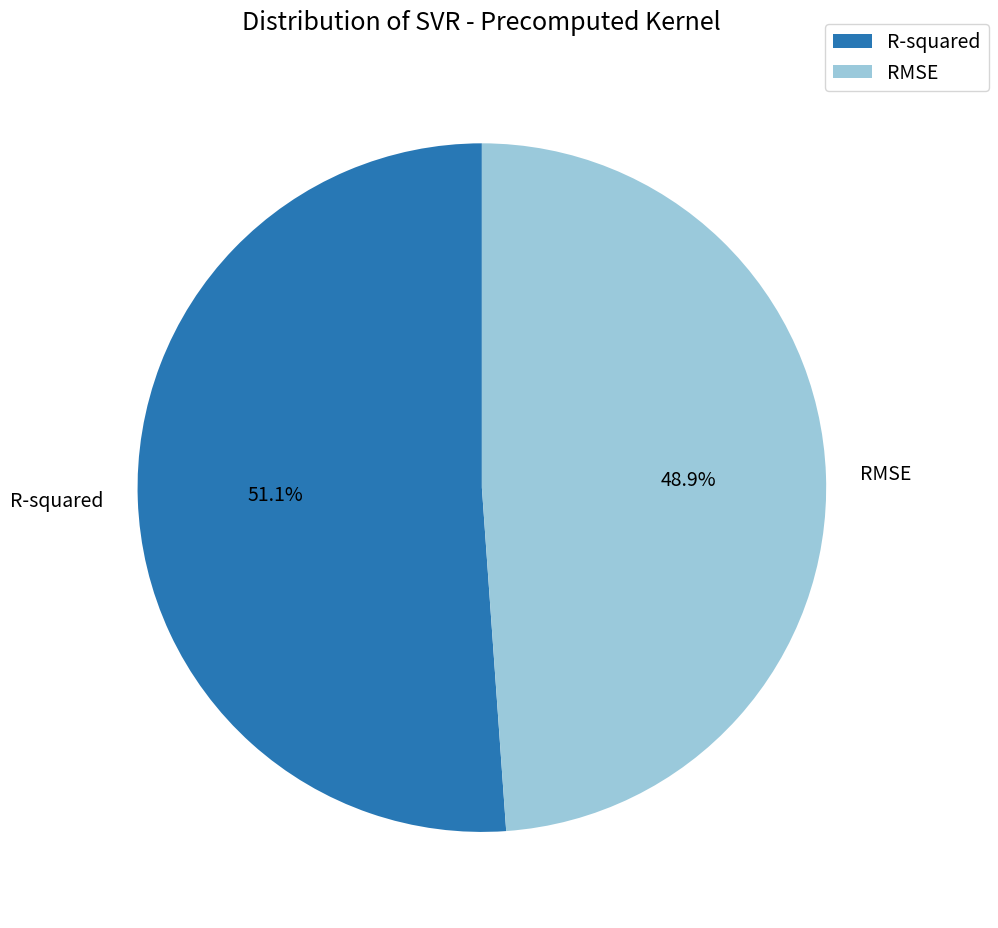

What is the smallest slice in the pie chart?

RMSE